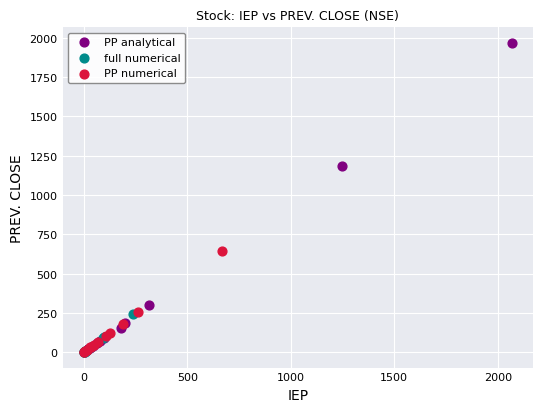

Which series reaches the maximum Y coordinate?

PP analytical